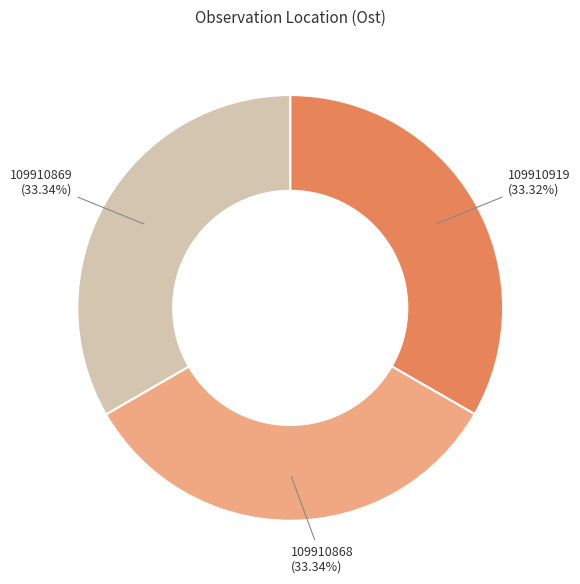

Is there a majority slice in this chart?

No